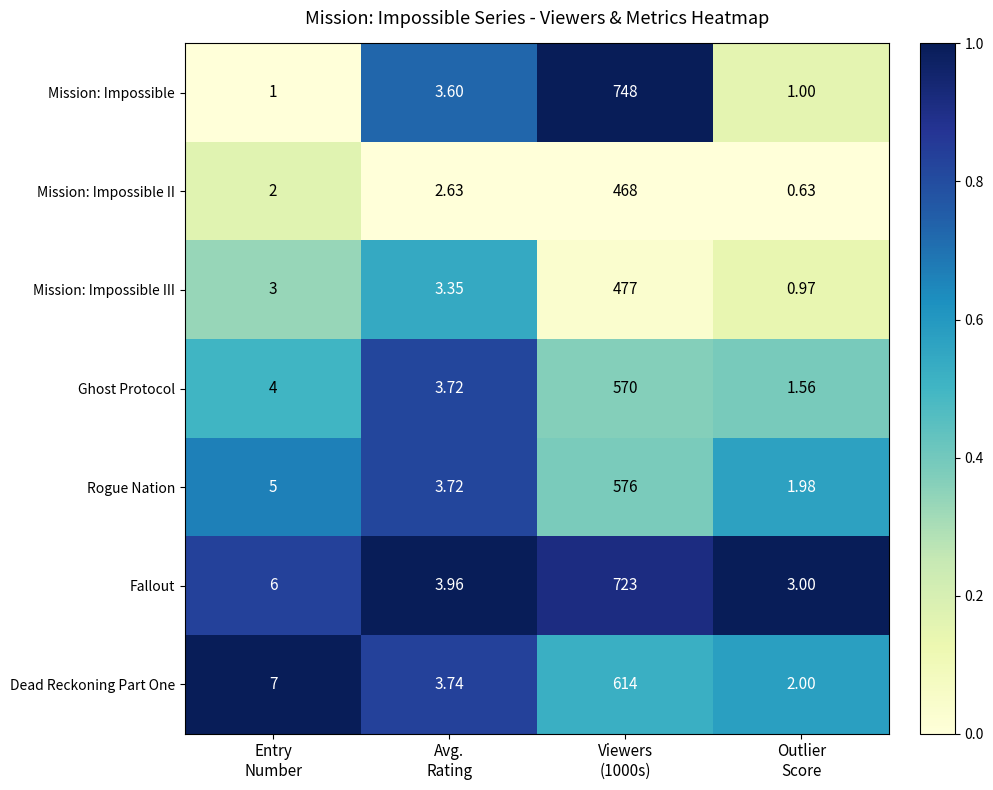

Which series has the largest total across all categories?

Mission: Impossible